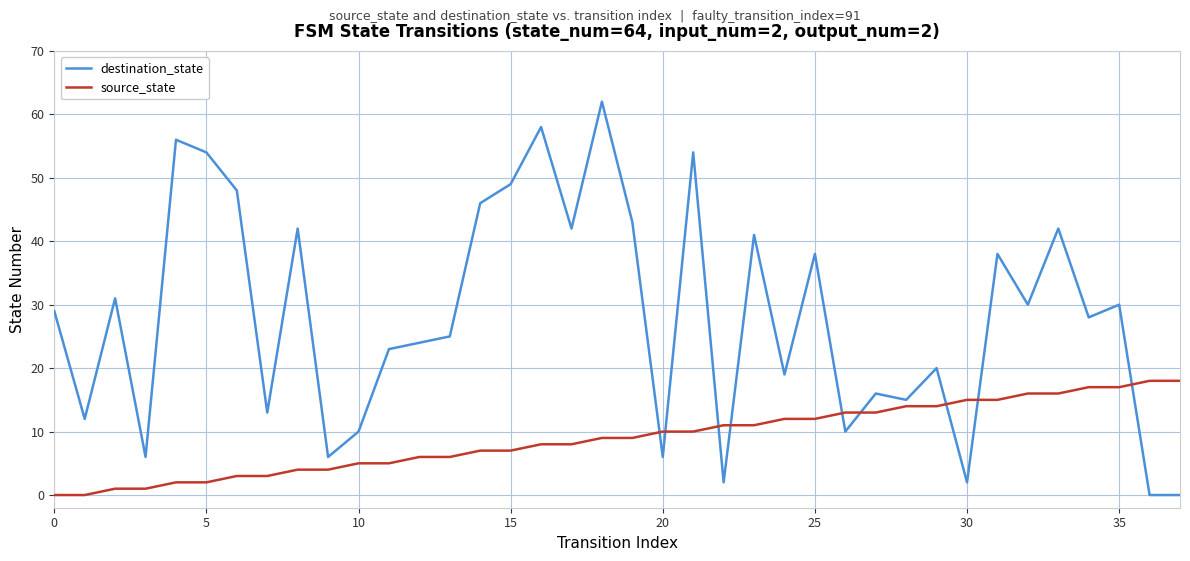

What is the greatest value displayed?

62